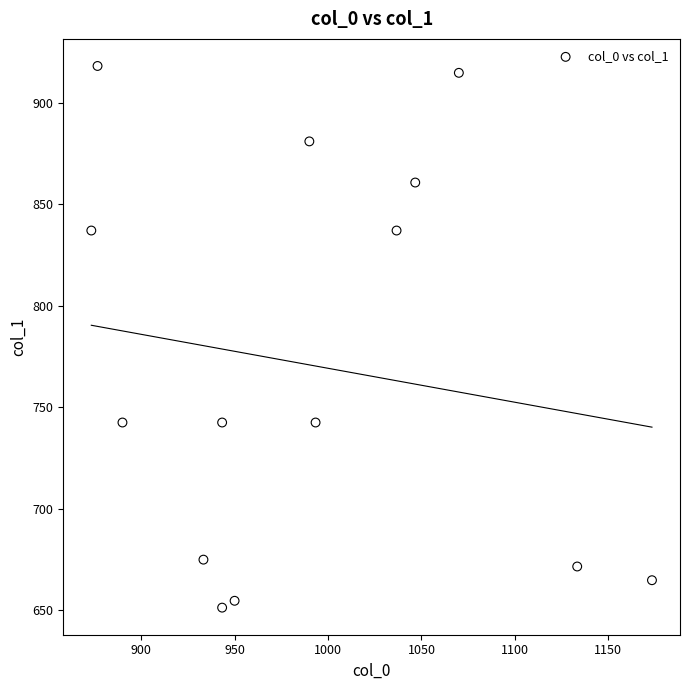

What is the range of X values (max minus min)?

300.0